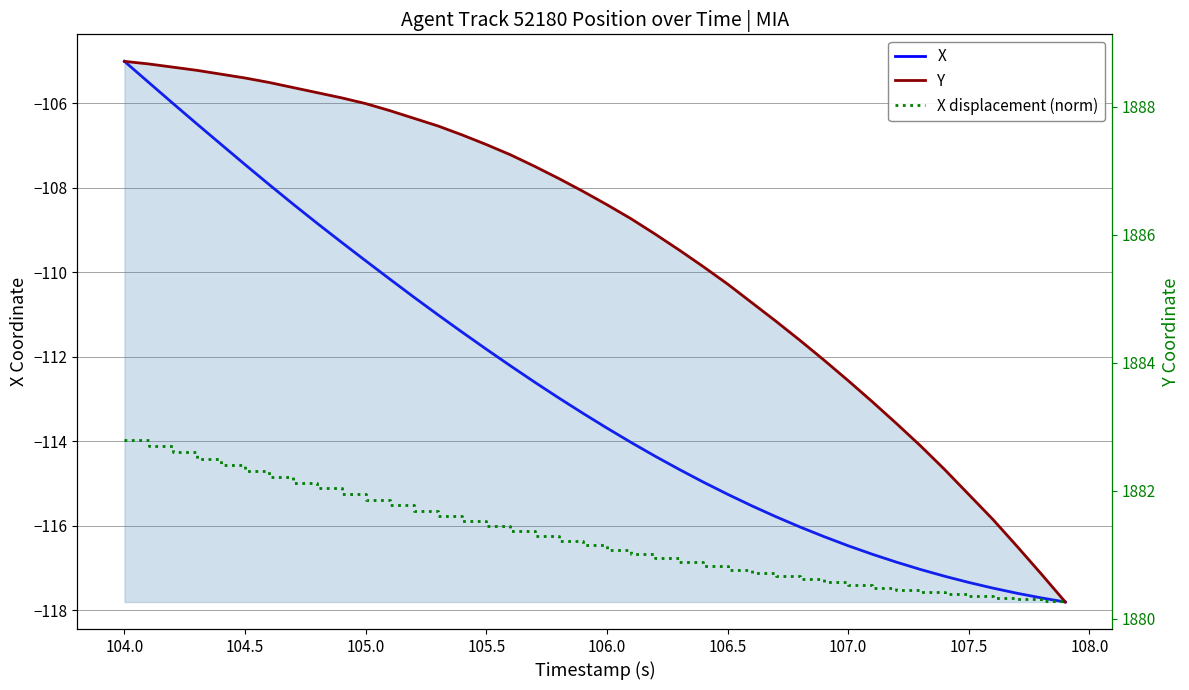

True or false: Y has more than 1 points higher than both neighbors.

False